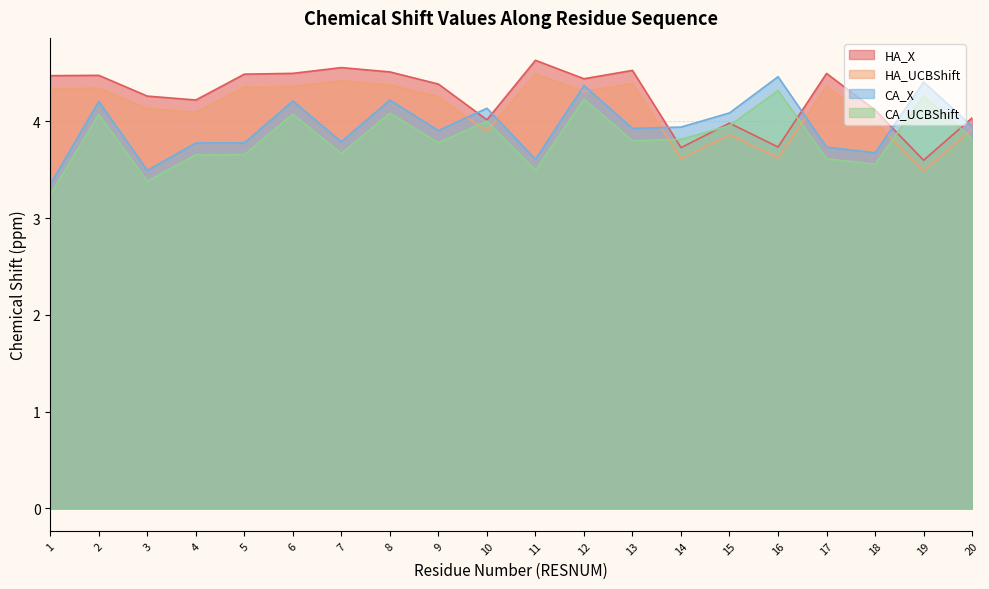

What are all the series names shown in the legend?

HA_X, HA_UCBShift, CA_X, CA_UCBShift